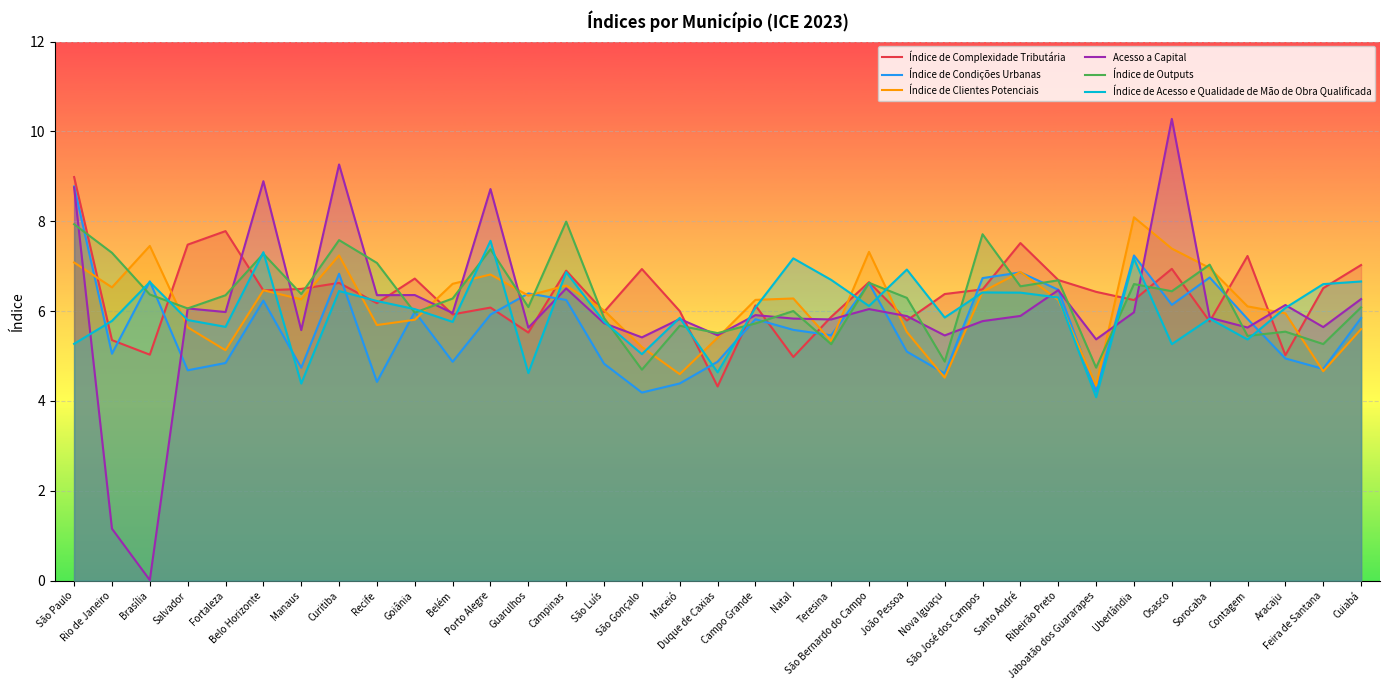

What is the label of the 30th point from the left?

Osasco